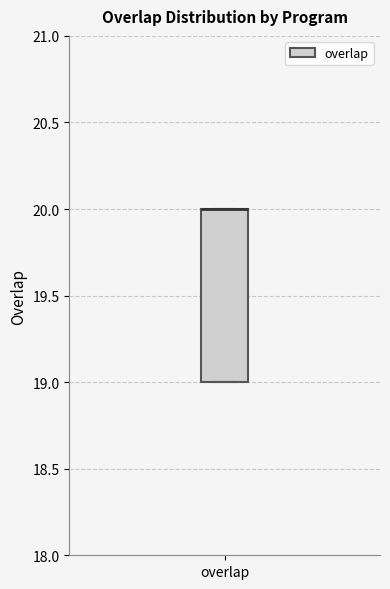

Read this box plot against the y-axis: the position of the median line, the range covered by the box, and the ends of both whiskers. The values are not printed on the chart, so give them approximately, as read against the axis.

median 20 (drawn on the box's upper edge), box 19 to 20, whiskers 19 to 20